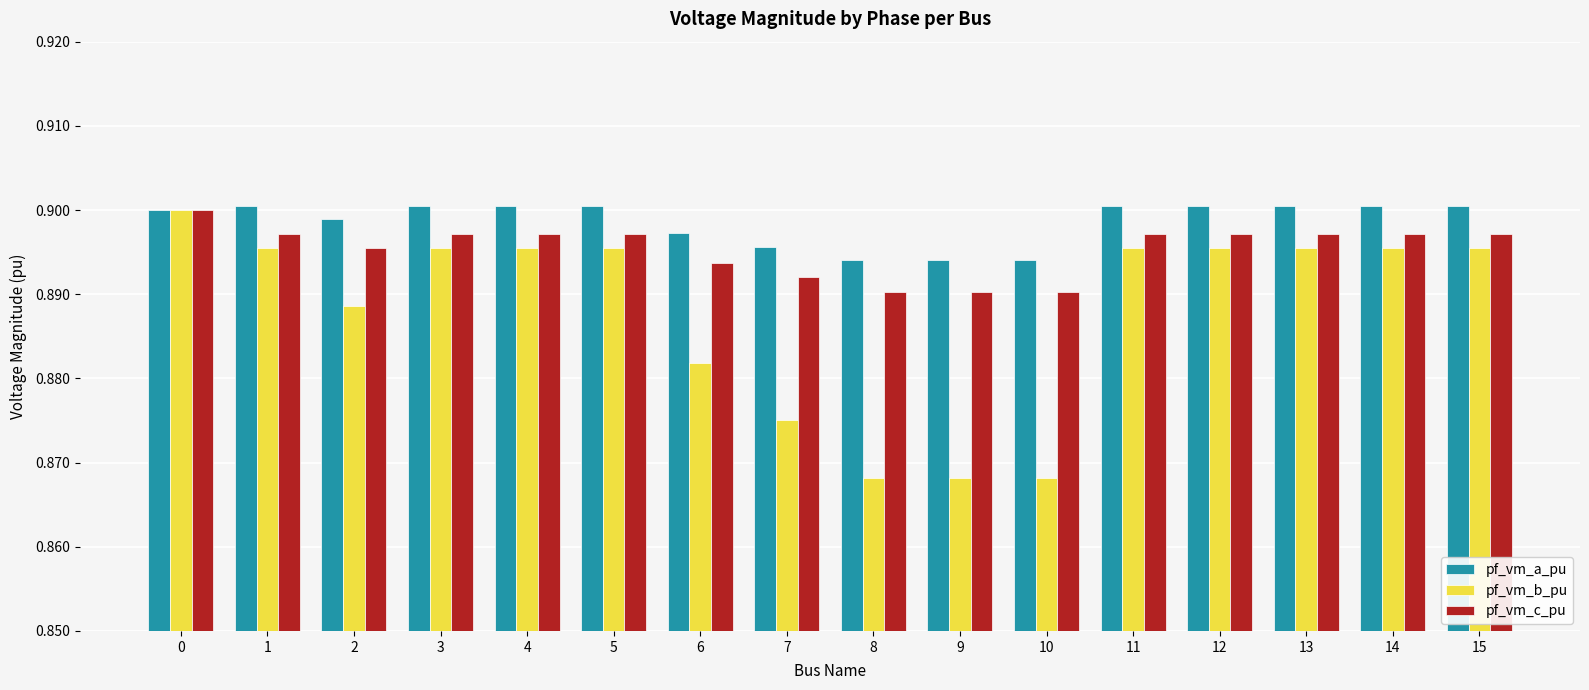

True or false: pf_vm_b_pu has a value of 0.9 at 15.

True